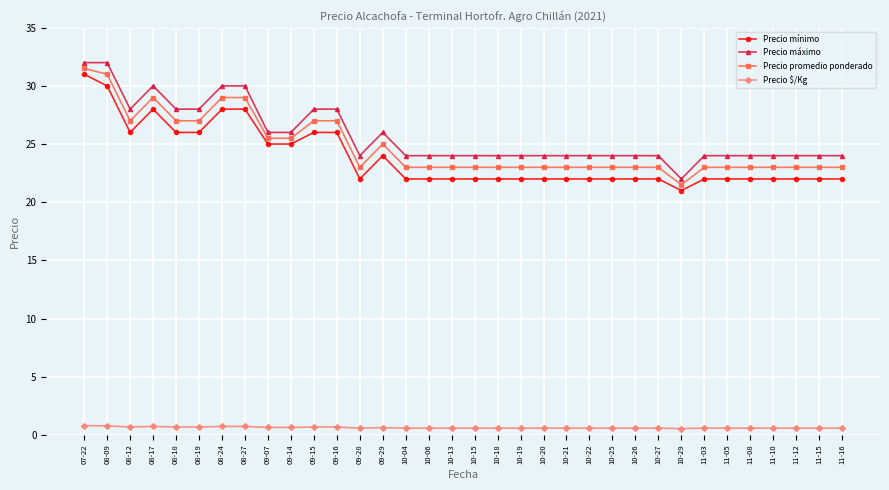

True or false: Precio $/Kg and Precio mínimo intersect in this chart.

False